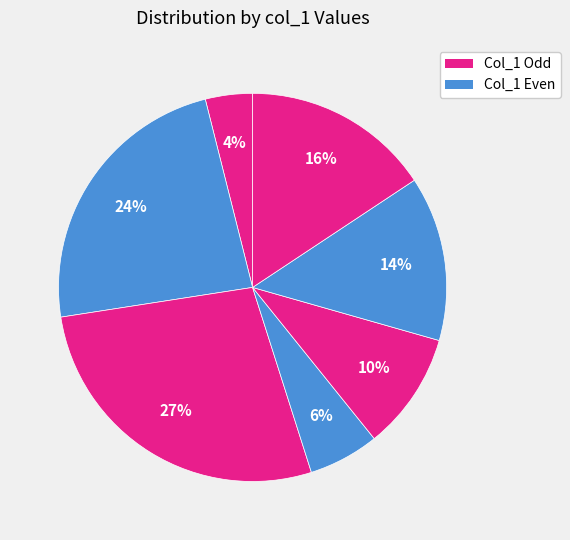

Count the number of slices in the pie.

7